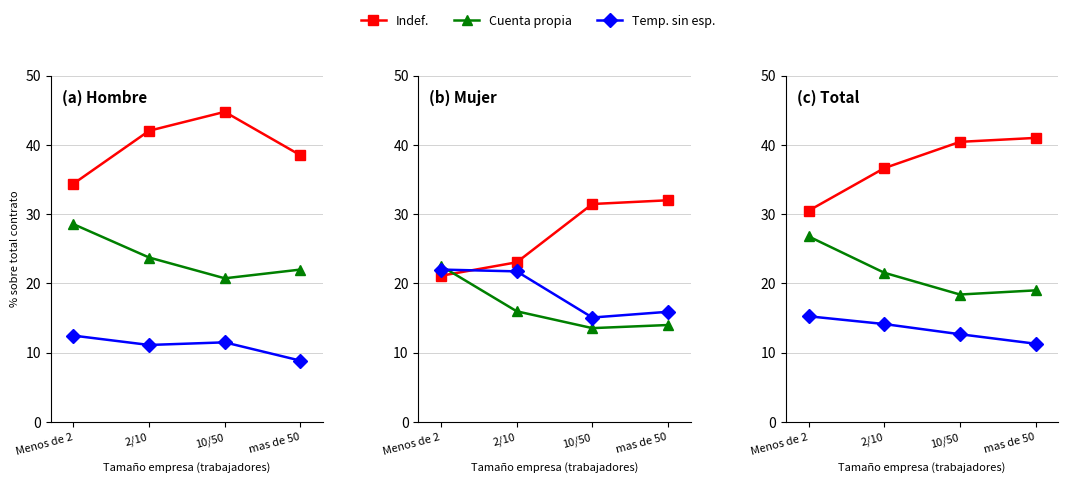

What is the label of the 1st point from the right?

mas de 50